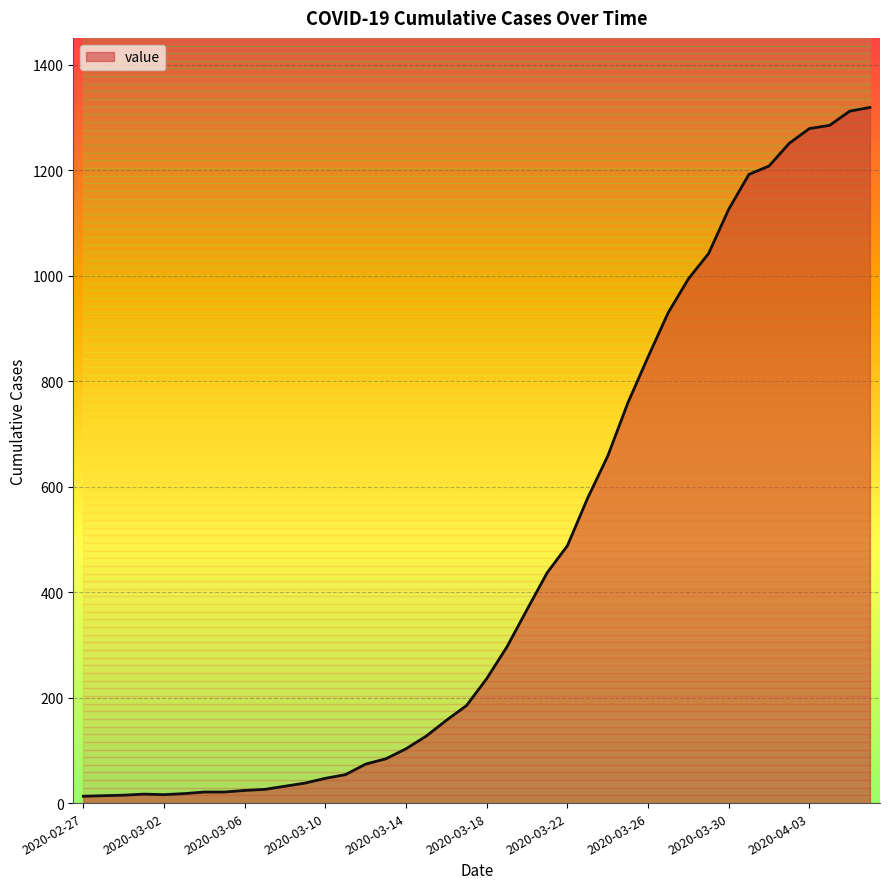

What is the label of the 1st point from the right?

2020-04-06